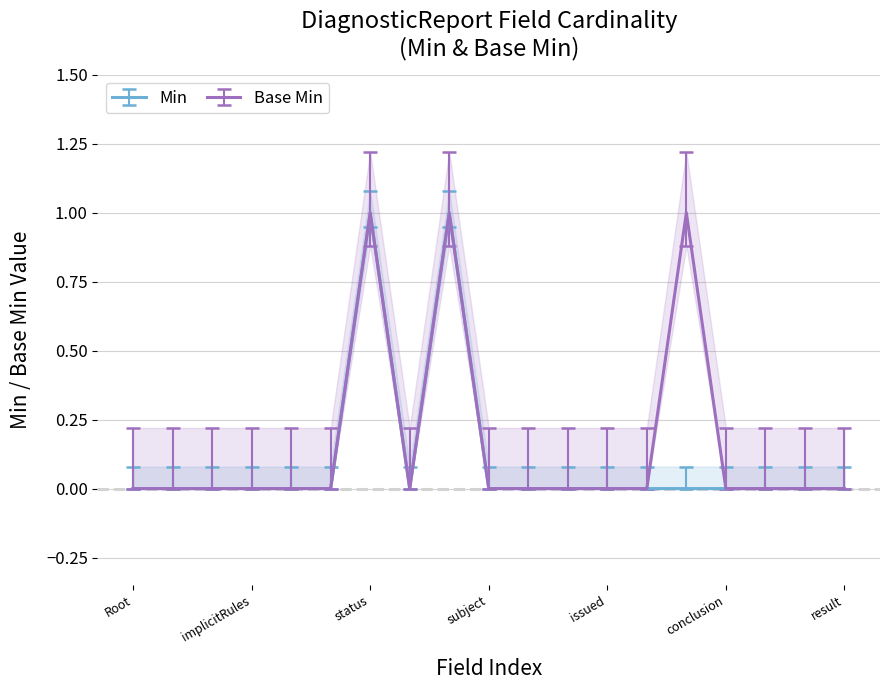

What are all the series names shown in the legend?

Min, Base Min